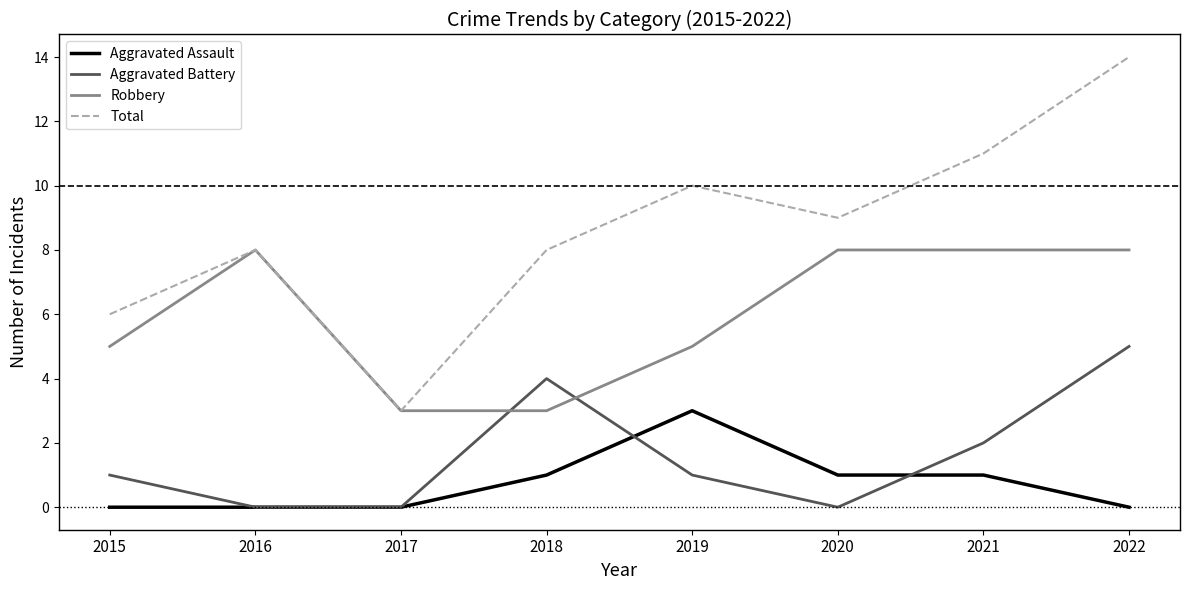

What is the sum of the Aggravated Battery values at 2019 and 2022?

6